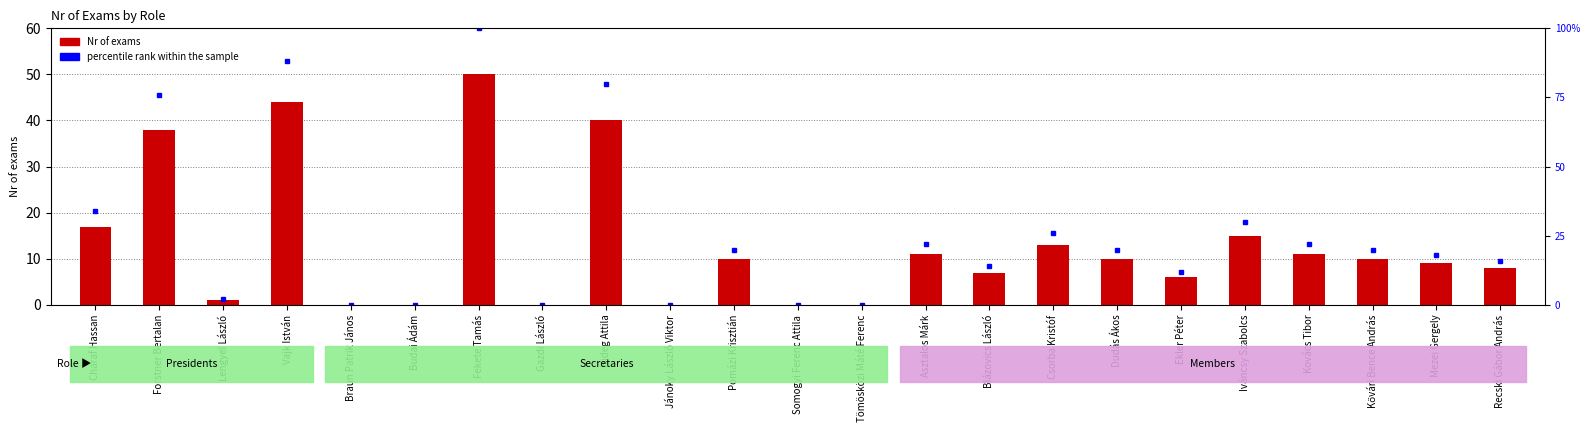

What is the label of the 3rd bar from the right?

Kővári Bence András